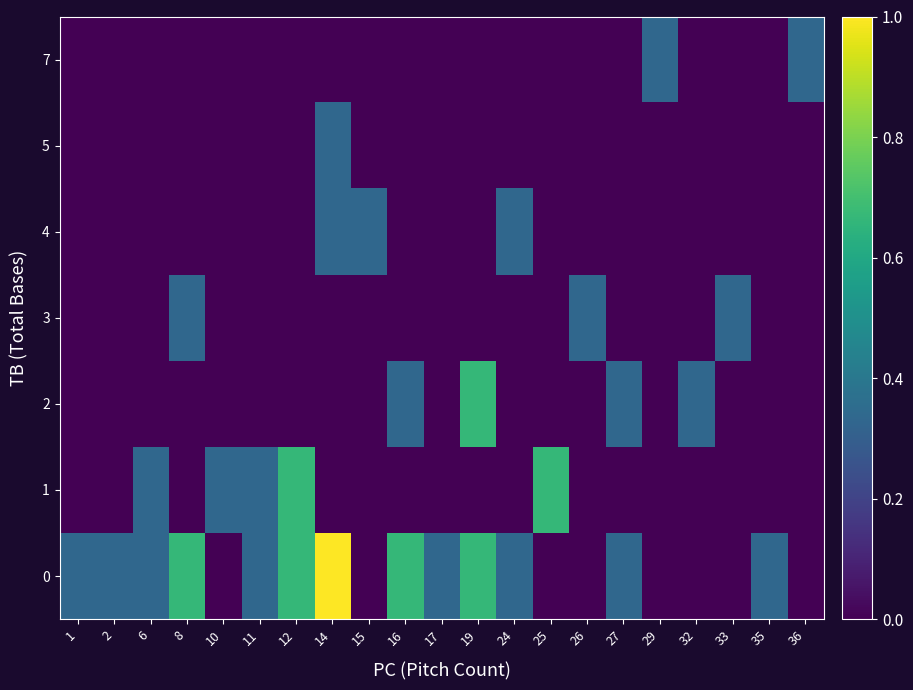

Which category has the lowest value across all series?

10